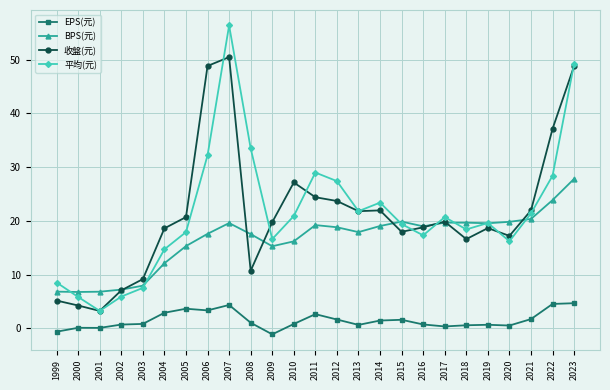

Which series has the largest range (max minus min)?

平均(元)